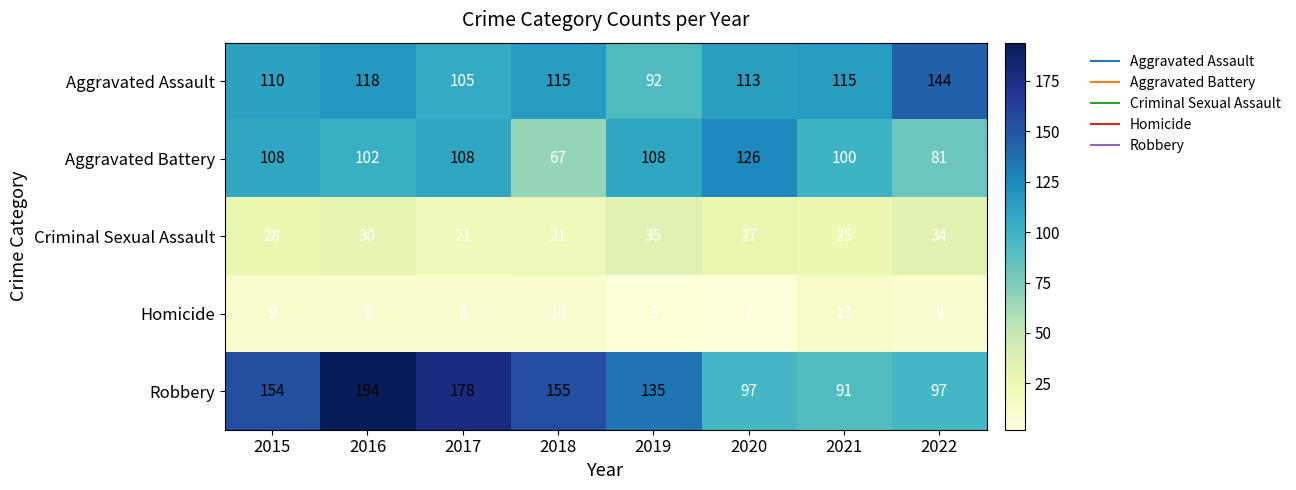

What is the difference between the highest and lowest values at 2017?

170